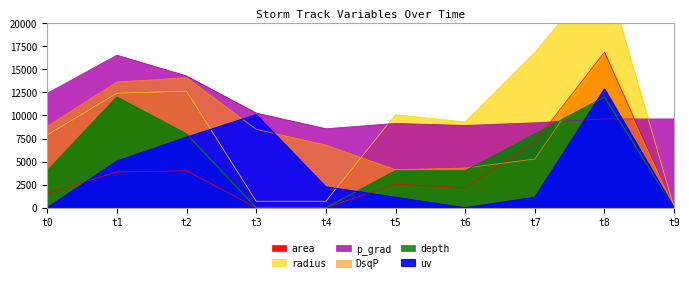

Which series ends up on top after the final intersection of uv and radius?

radius